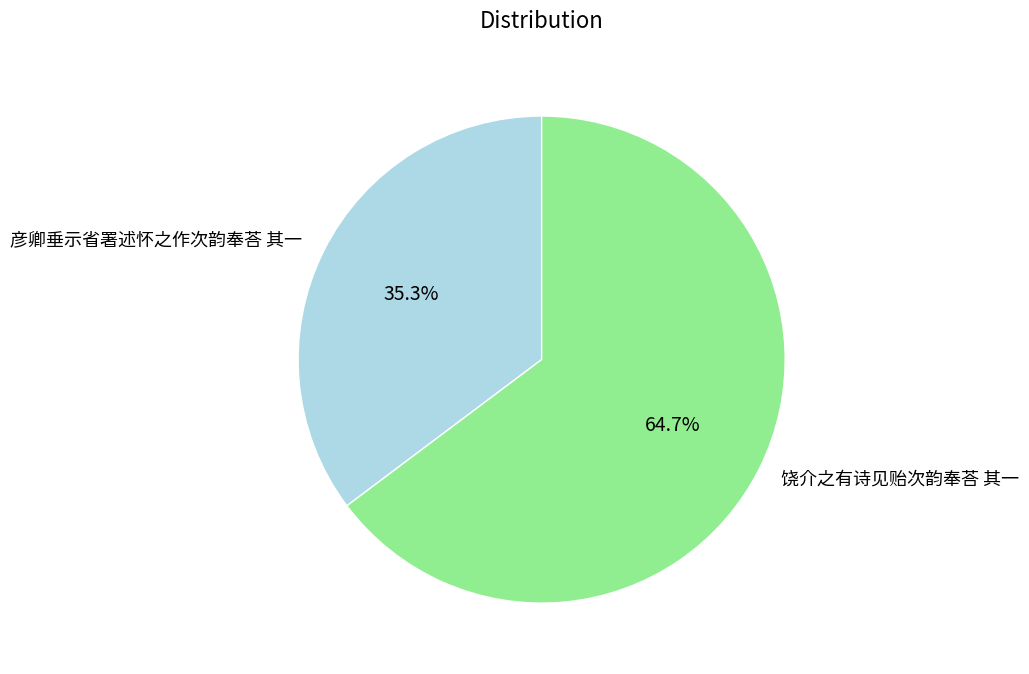

What is the smallest slice in the pie chart?

彦卿垂示省署述怀之作次韵奉荅 其一